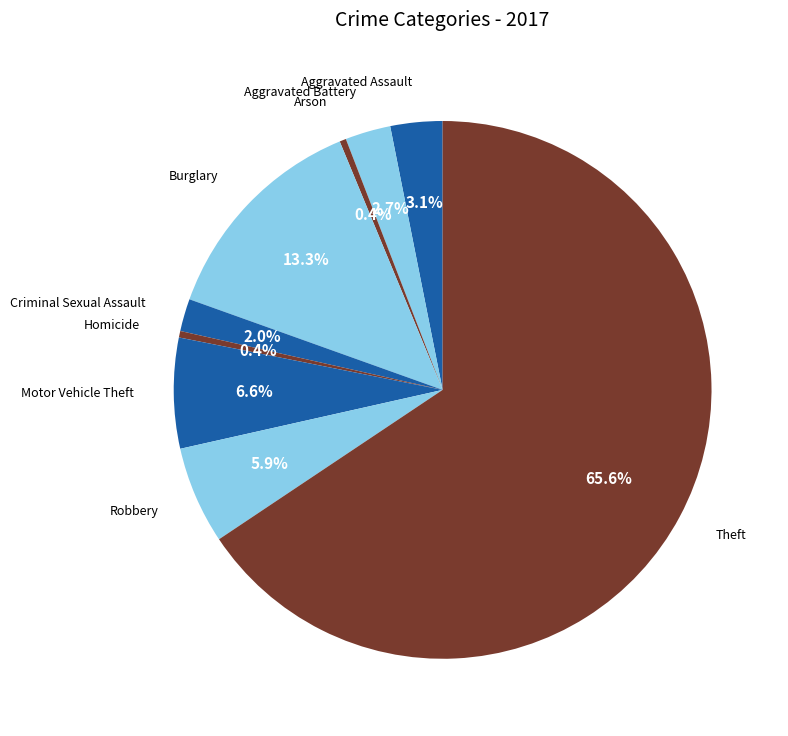

Does any single category account for the majority?

Yes